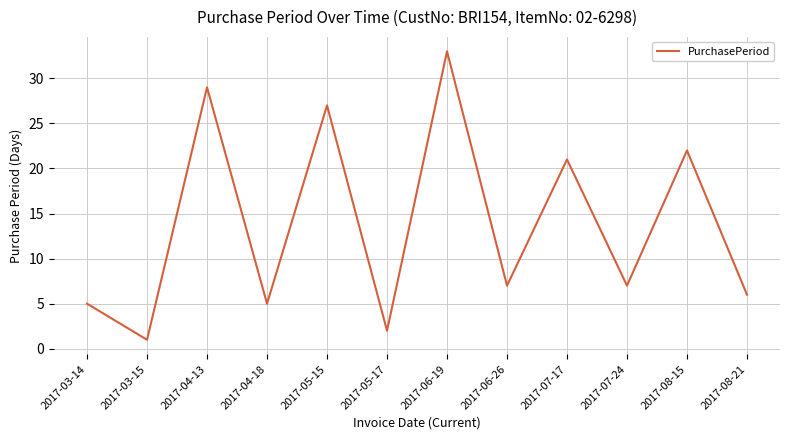

How many interior local peaks (higher than both neighbors) does the data have?

5